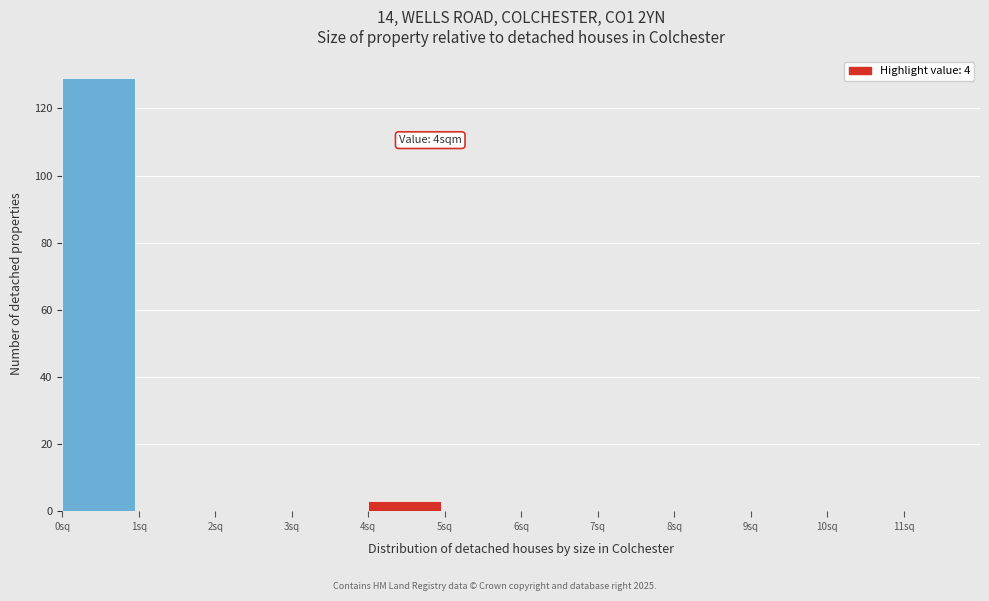

Over which range of the x-axis is the bar tallest?

0 to 1